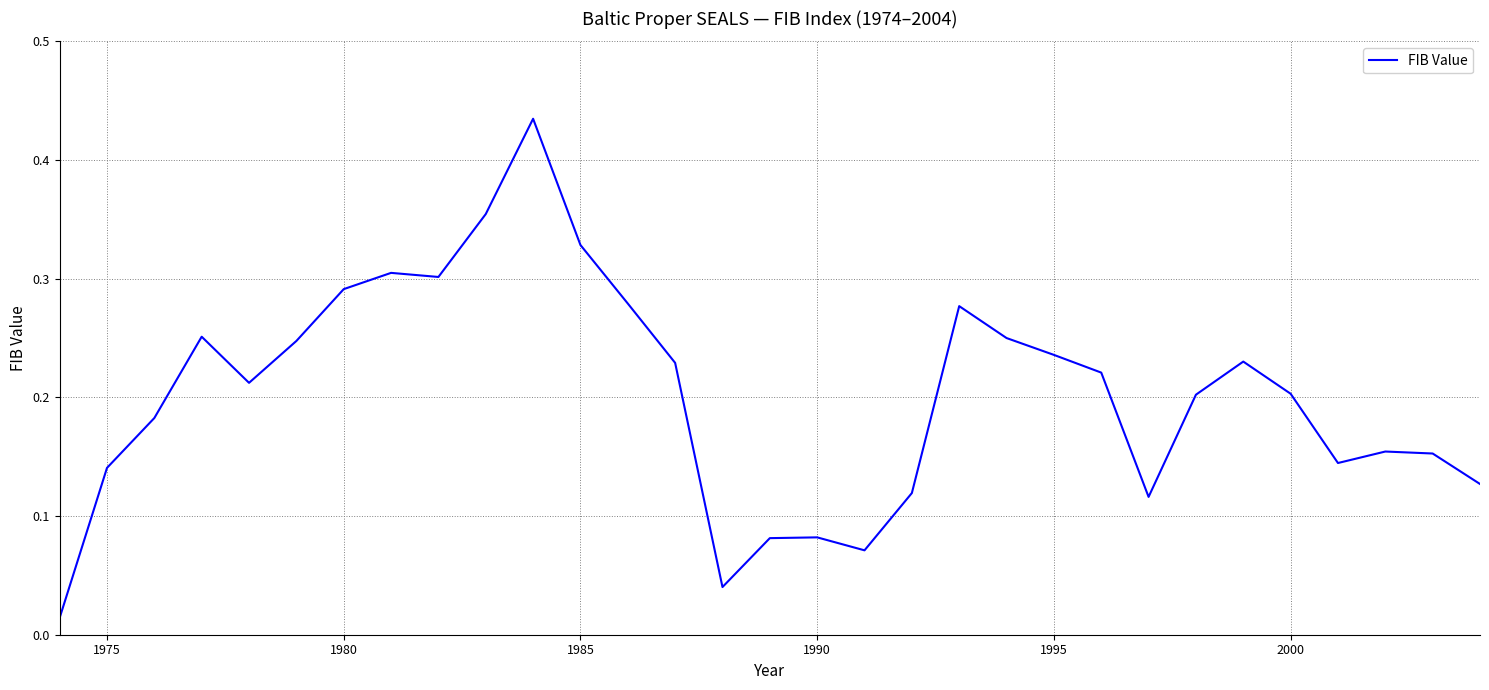

How many lines are shown in the chart?

1